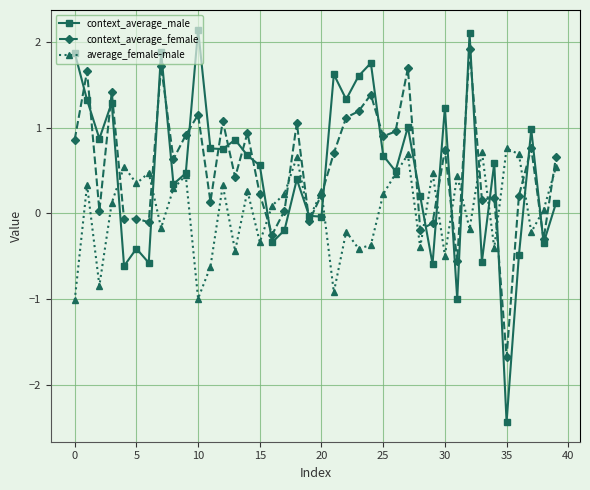

In average_female-male, how many points are higher than both neighbors (excluding endpoints)?

14